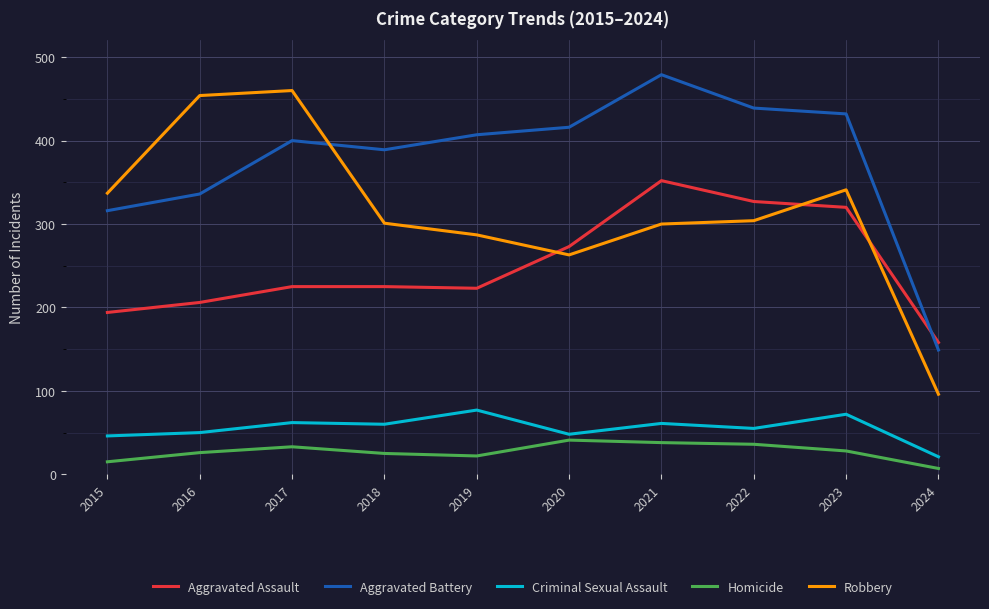

At 2015, list the series in order from largest to smallest.

Robbery, Aggravated Battery, Aggravated Assault, Criminal Sexual Assault, Homicide